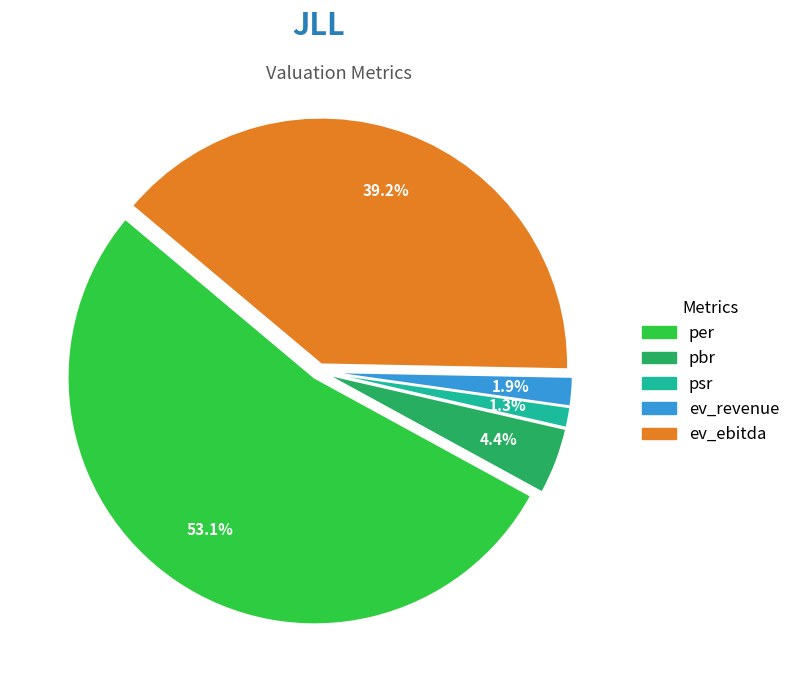

Is there any slice that represents more than half of the pie?

Yes